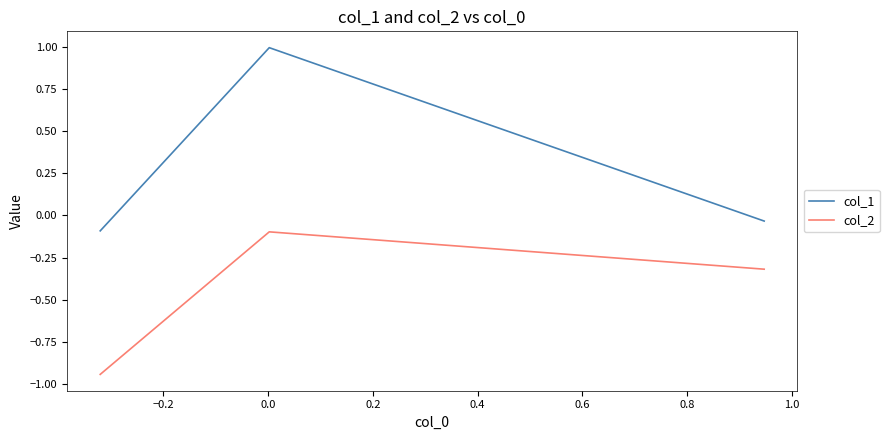

Which series has the largest range (max minus min)?

col_1